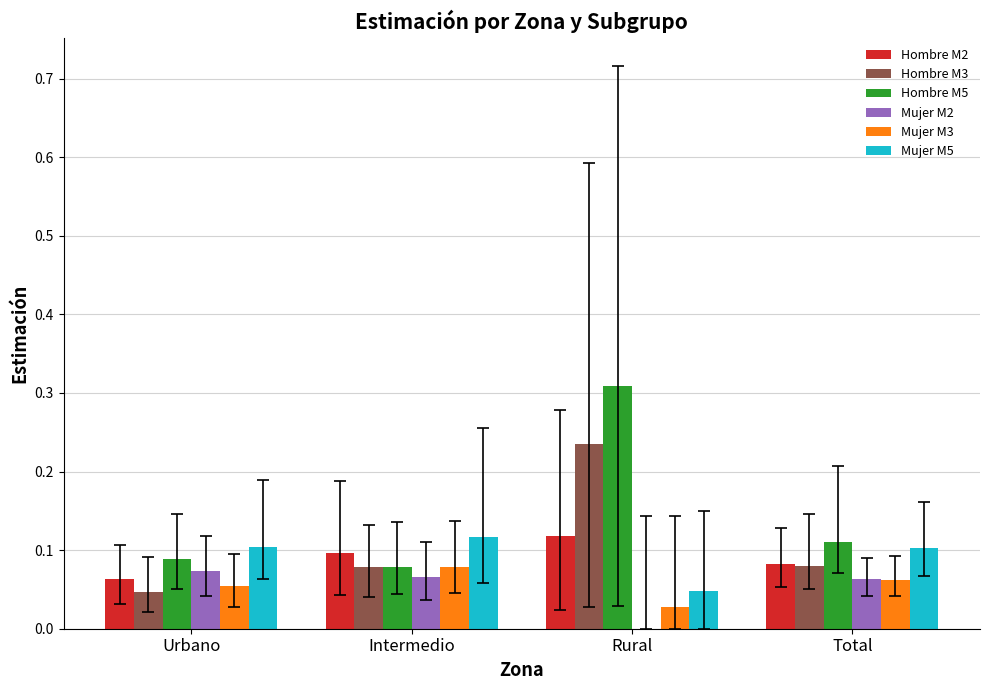

What is the sum of all Hombre M3 values?

0.4